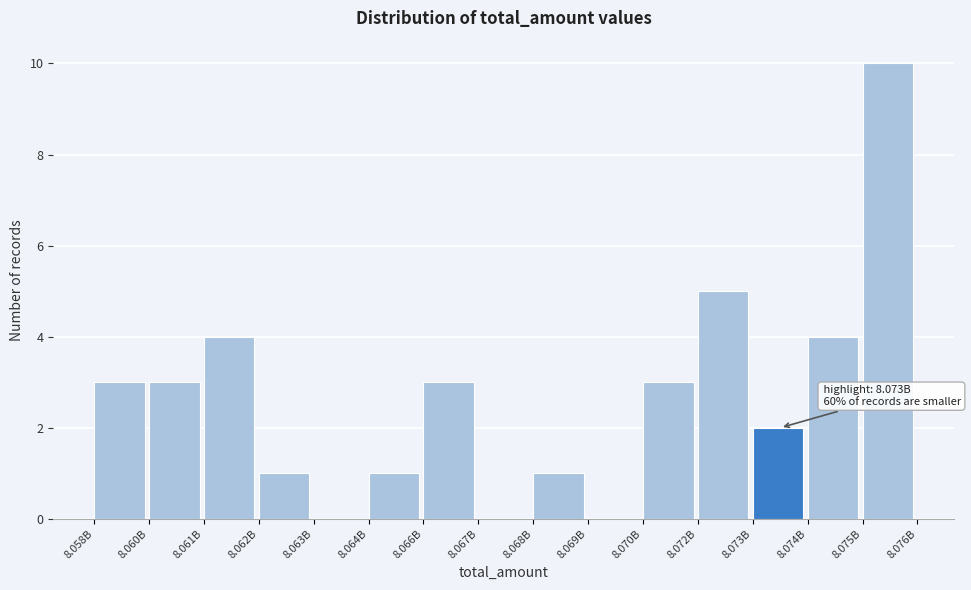

Reading left to right, transcribe all the data shown in this chart.

8.058B=3	8.060B=3	8.061B=4	8.062B=1	8.063B=0	8.064B=1	8.066B=3	8.067B=0	8.068B=1	8.069B=0	8.070B=3	8.072B=5	8.073B=2	8.074B=4	8.075B=10